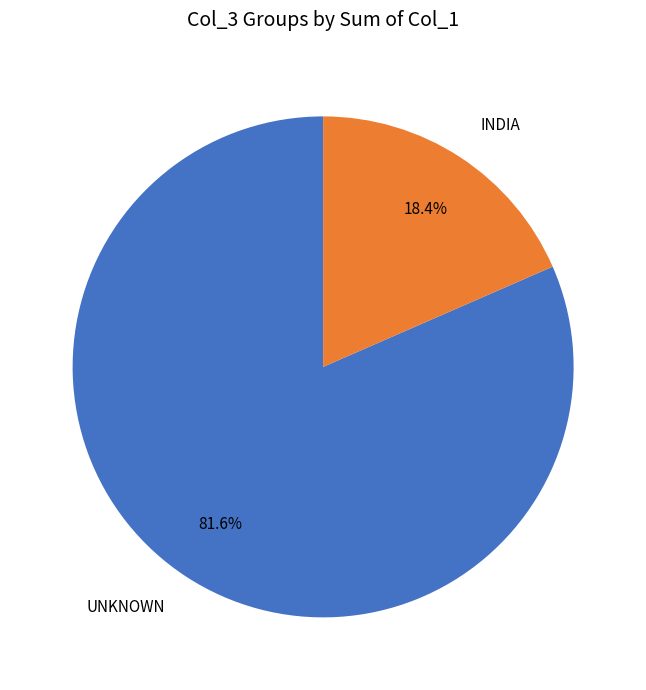

Count the number of slices in the pie.

2